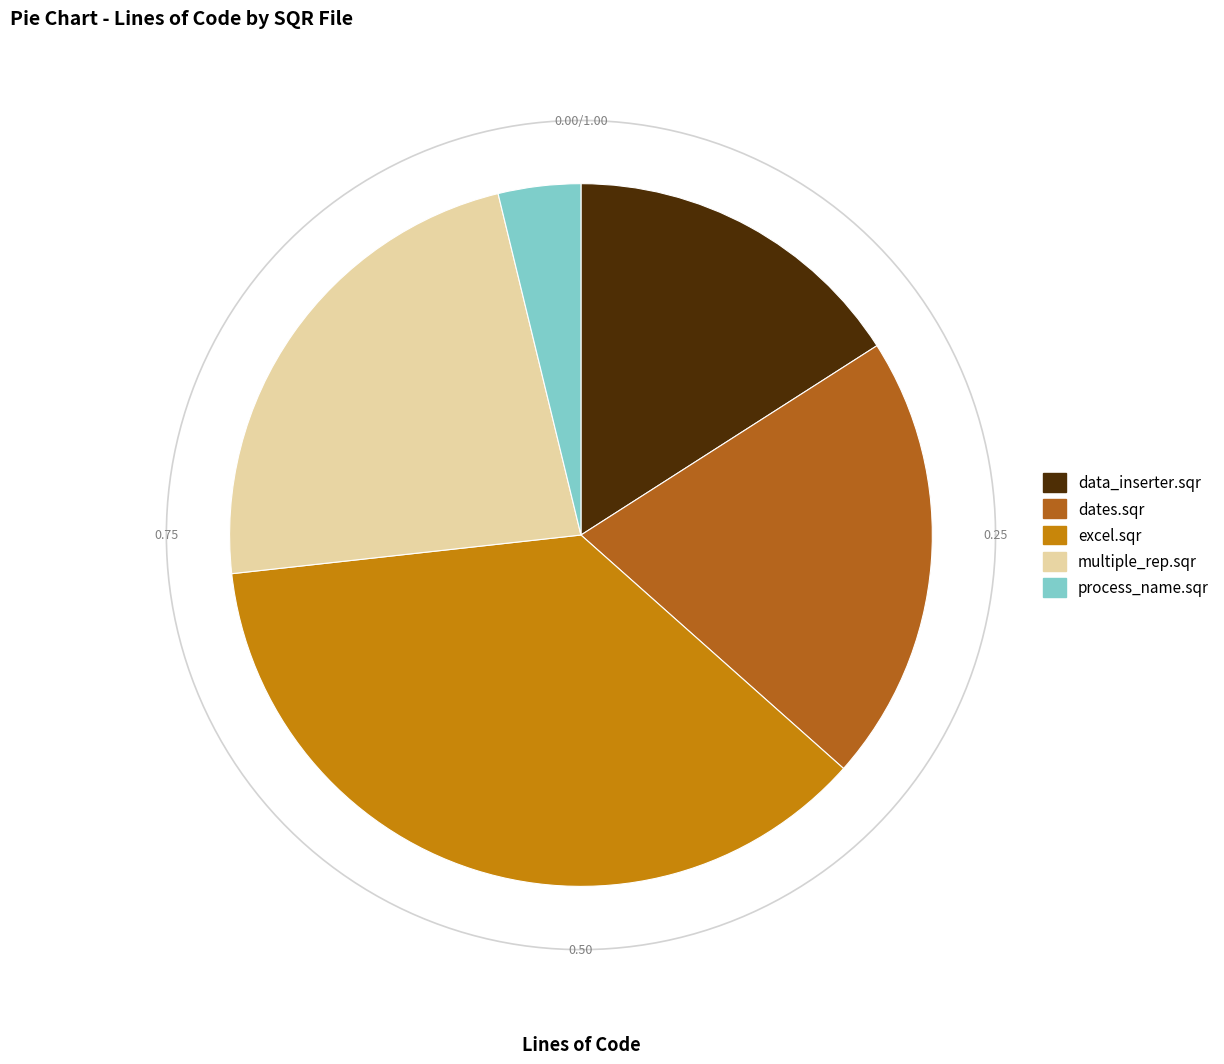

What percentage is the process_name.sqr slice, to the nearest percent?

4%